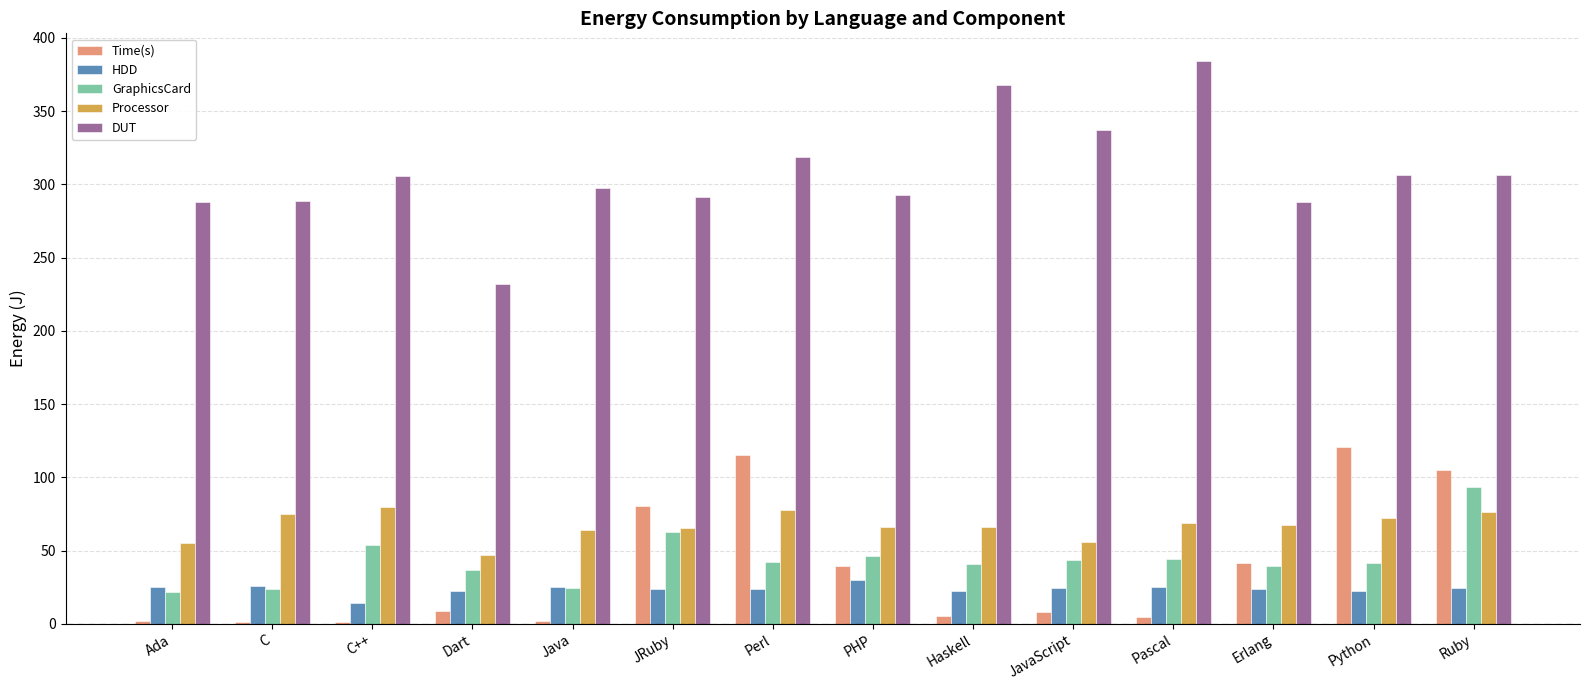

How many groups of bars are there?

14